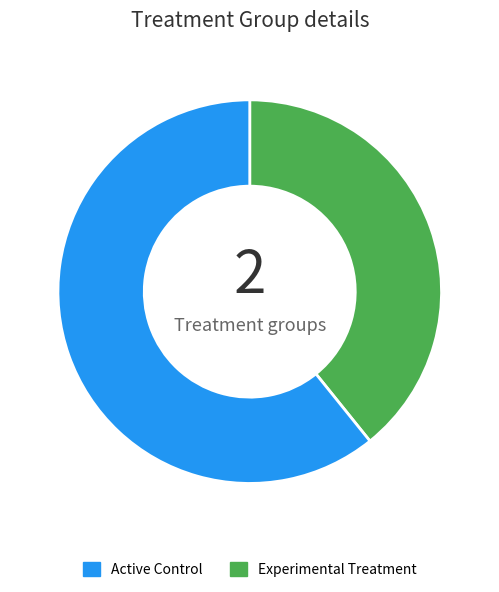

Count the number of slices in the pie.

2